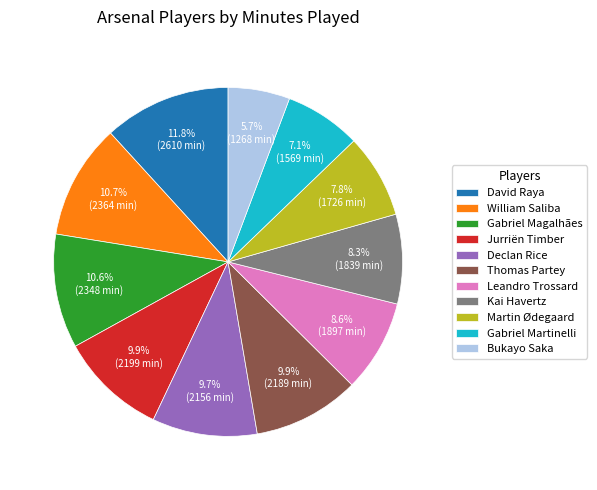

What is the ratio of the value at Bukayo Saka to the value at Declan Rice?

0.6